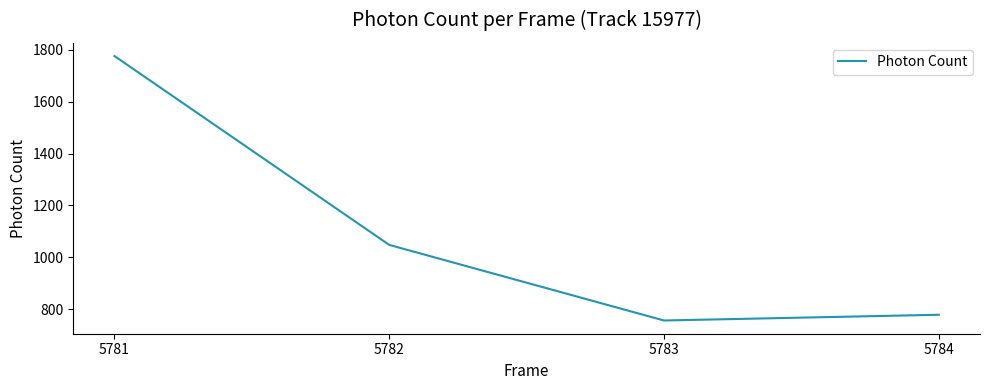

What is the minimum value shown in the chart?

756.5